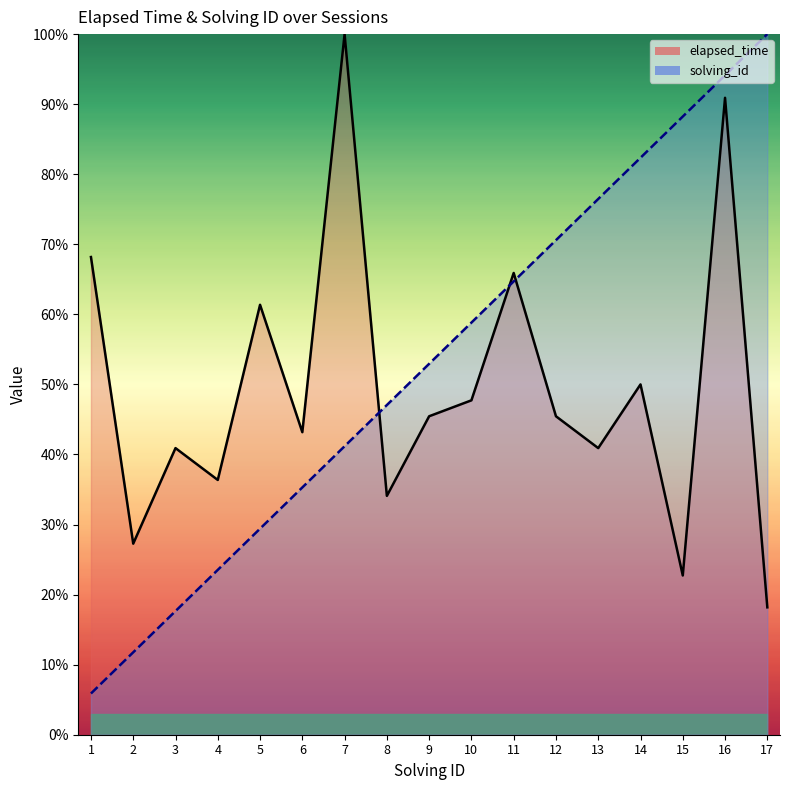

What is the sum of the solving_id values at 1 and 12?

76.5